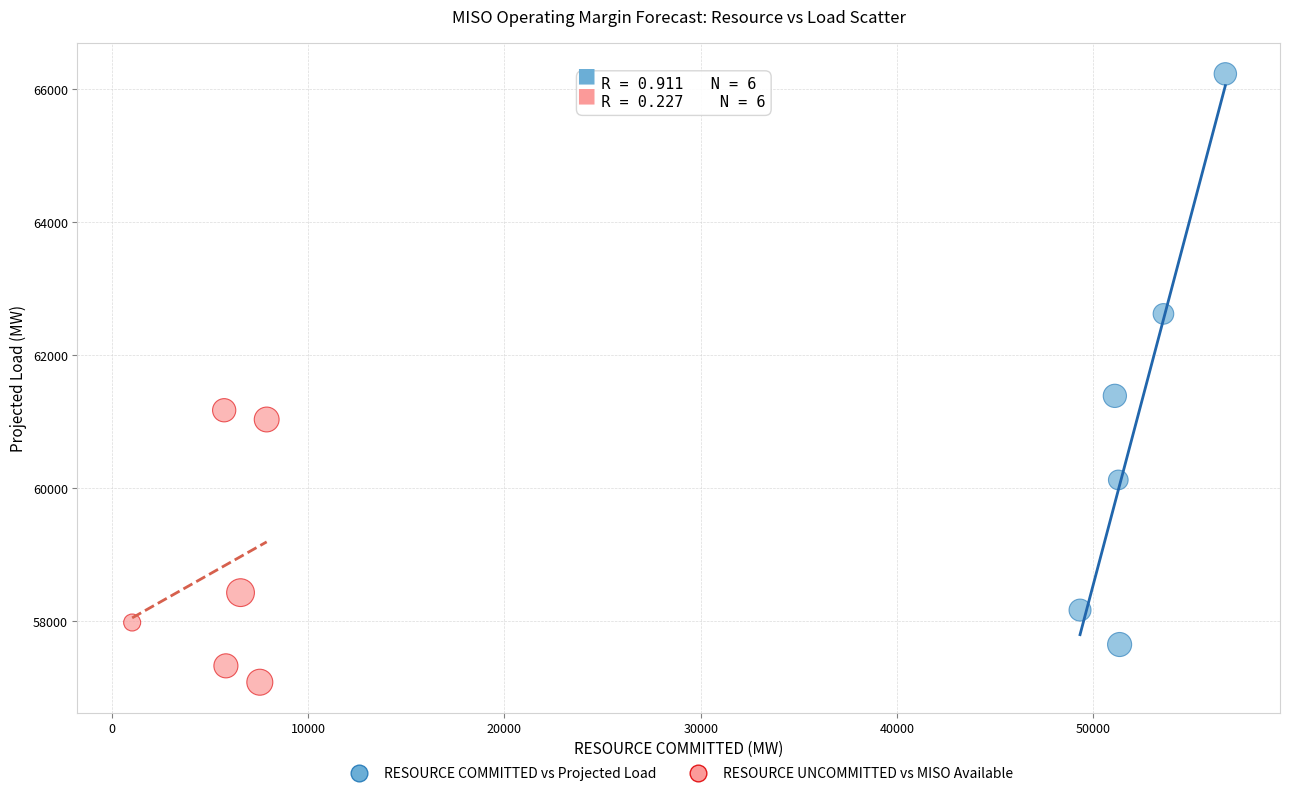

Which series contains the highest Y value?

RESOURCE COMMITTED vs Projected Load